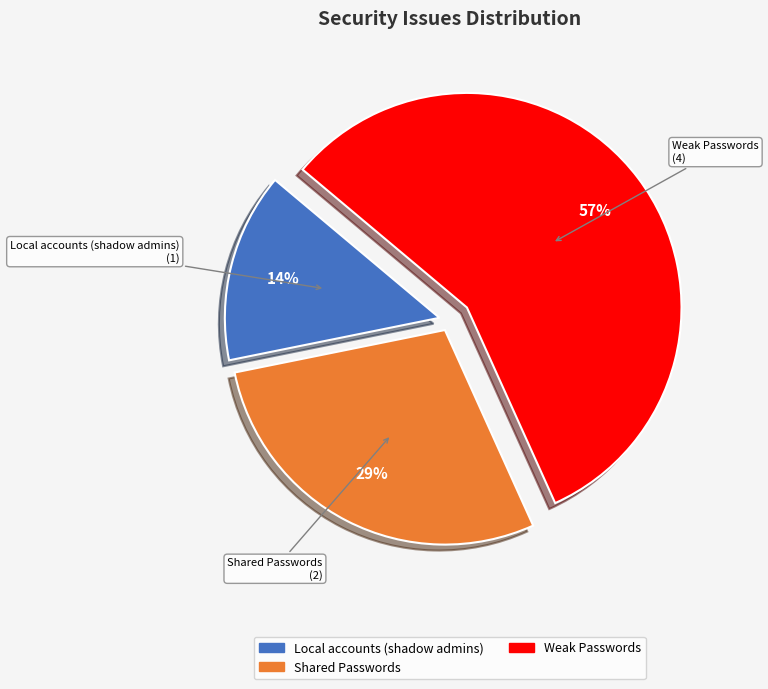

To the nearest percent, what is the difference between the largest and smallest slice percentages?

43%